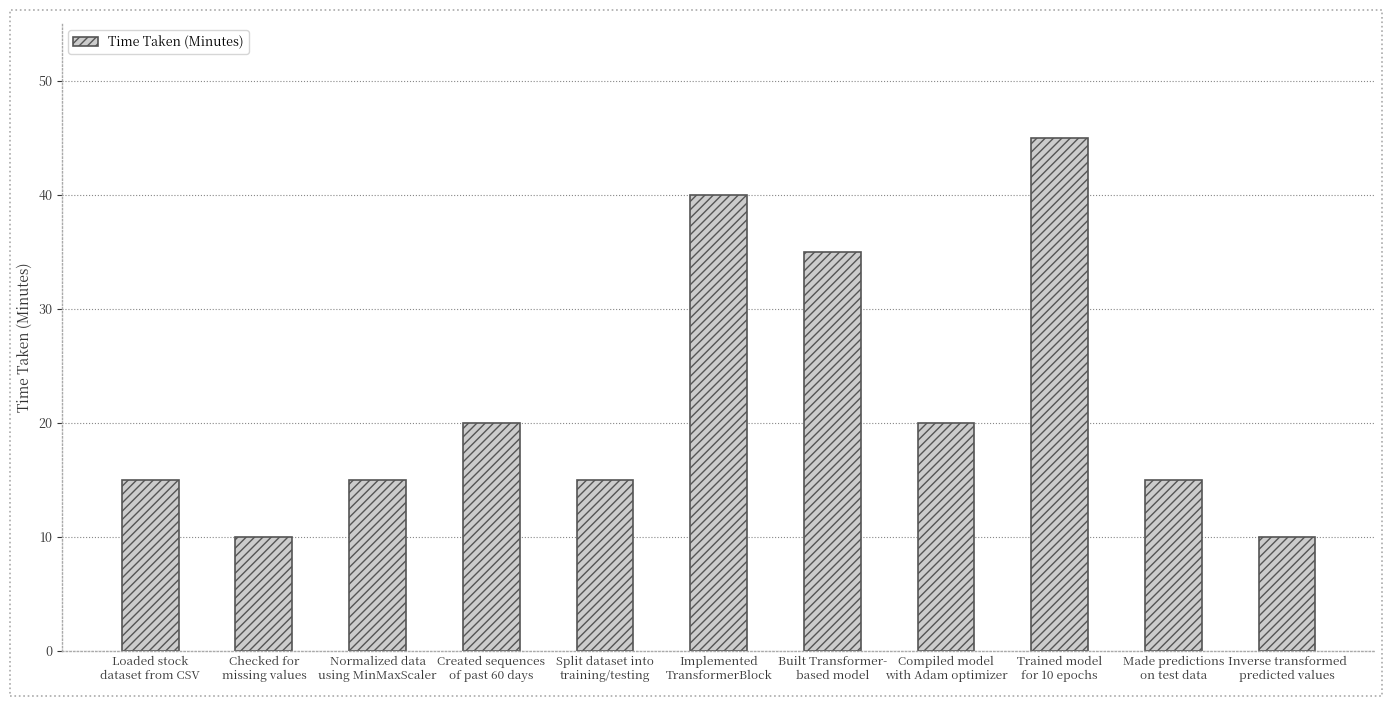

Read the value at Created sequences
of past 60 days, to the nearest 5.

20